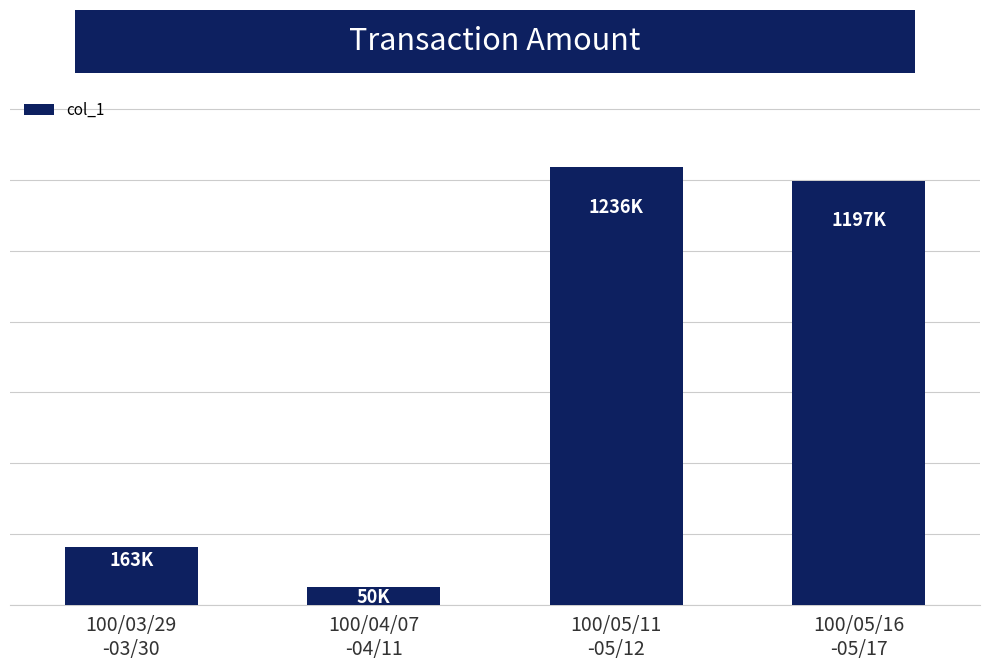

What is the maximum value shown in the chart?

1236500